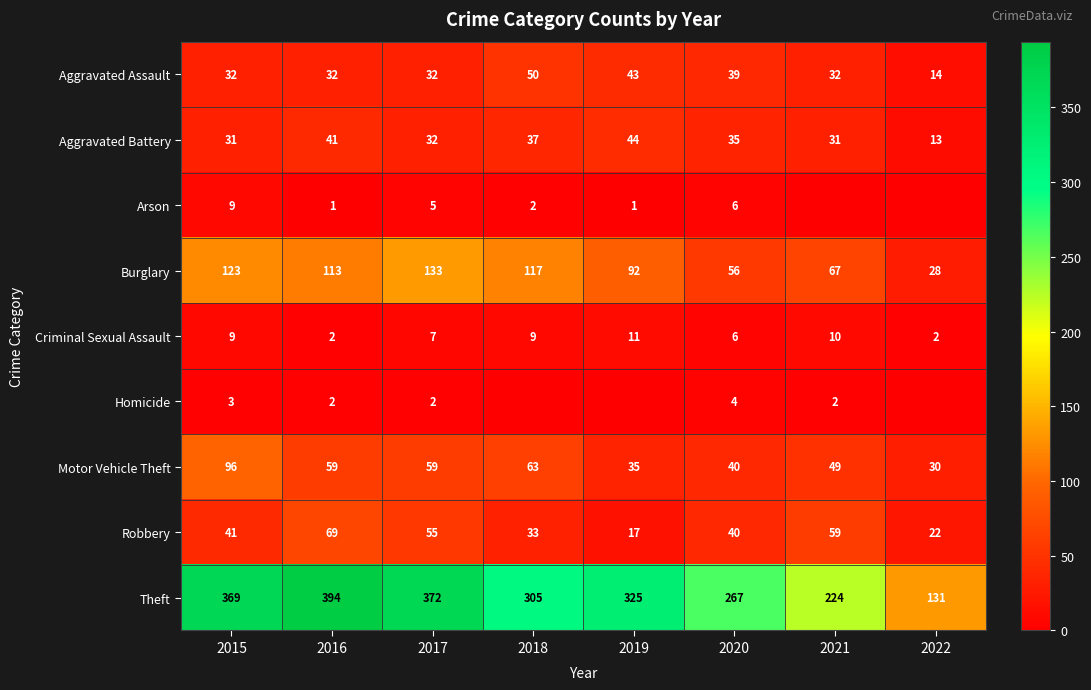

Where is Robbery nearest to the value 43?

2015